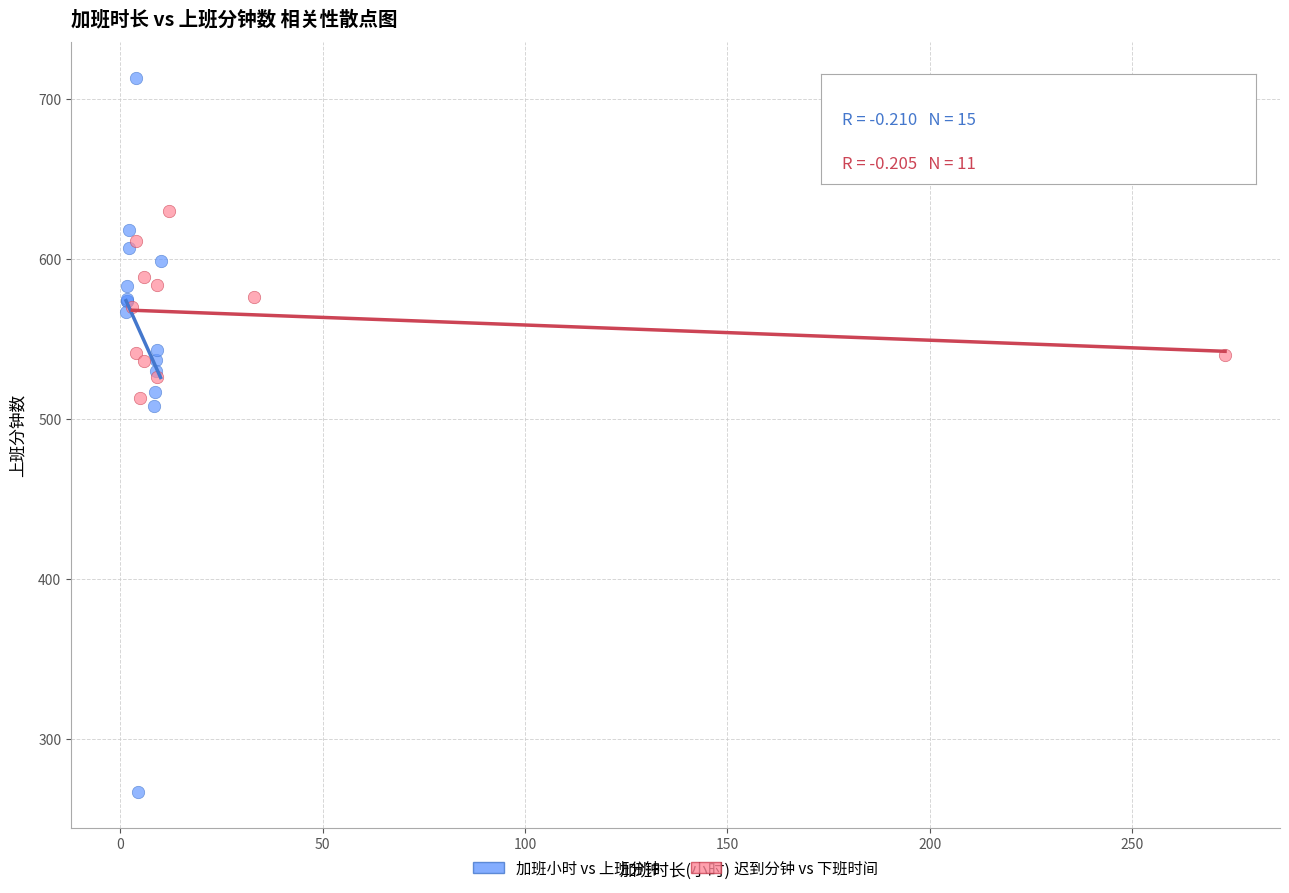

Which series reaches the minimum Y coordinate?

加班小时 vs 上班分钟